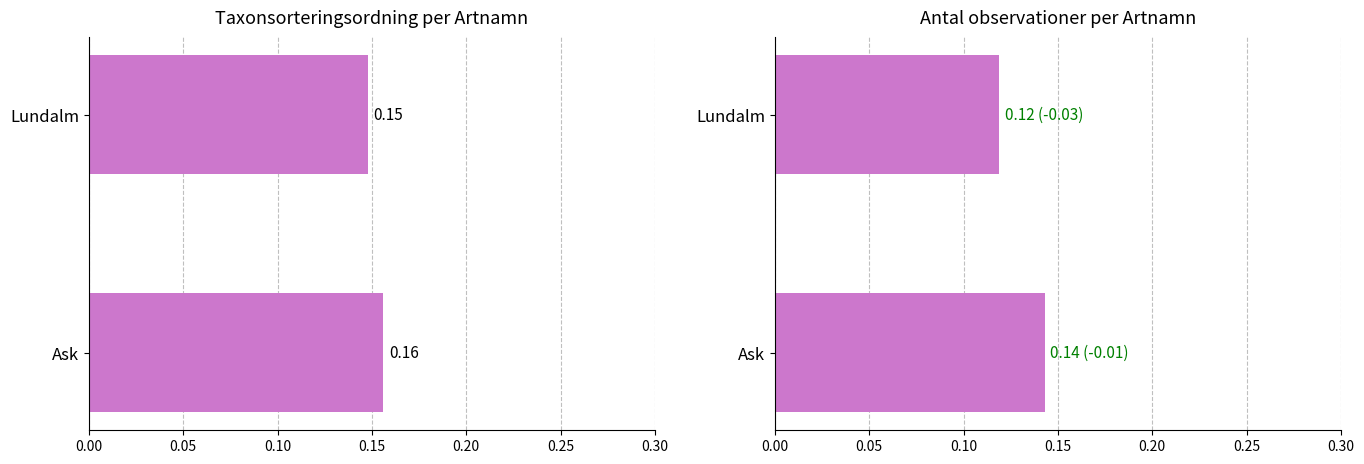

What is the maximum value shown in the chart?

0.2